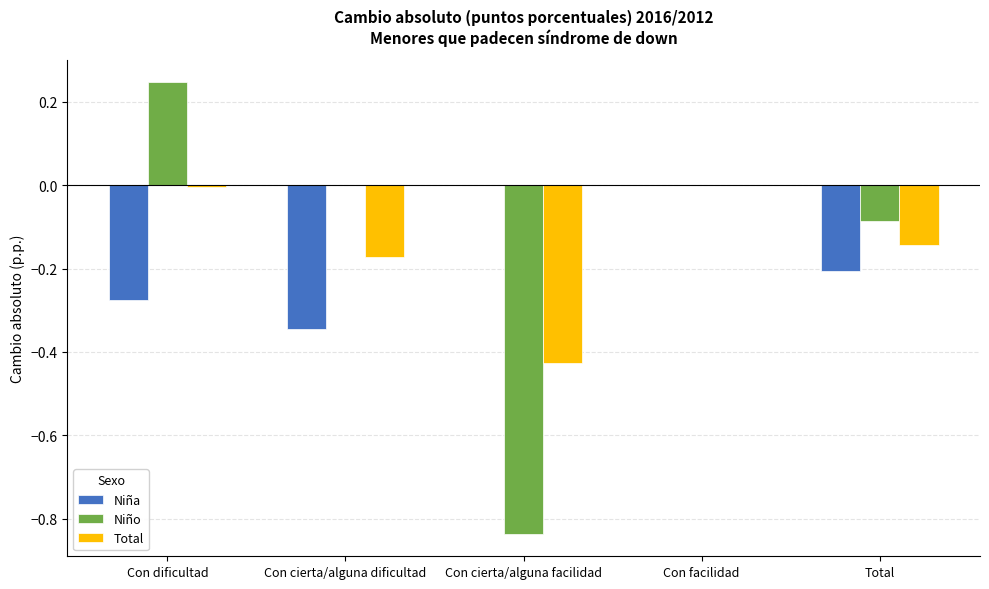

Is the value of Total at Total greater than the value of Niño at Con cierta/alguna facilidad?

Yes